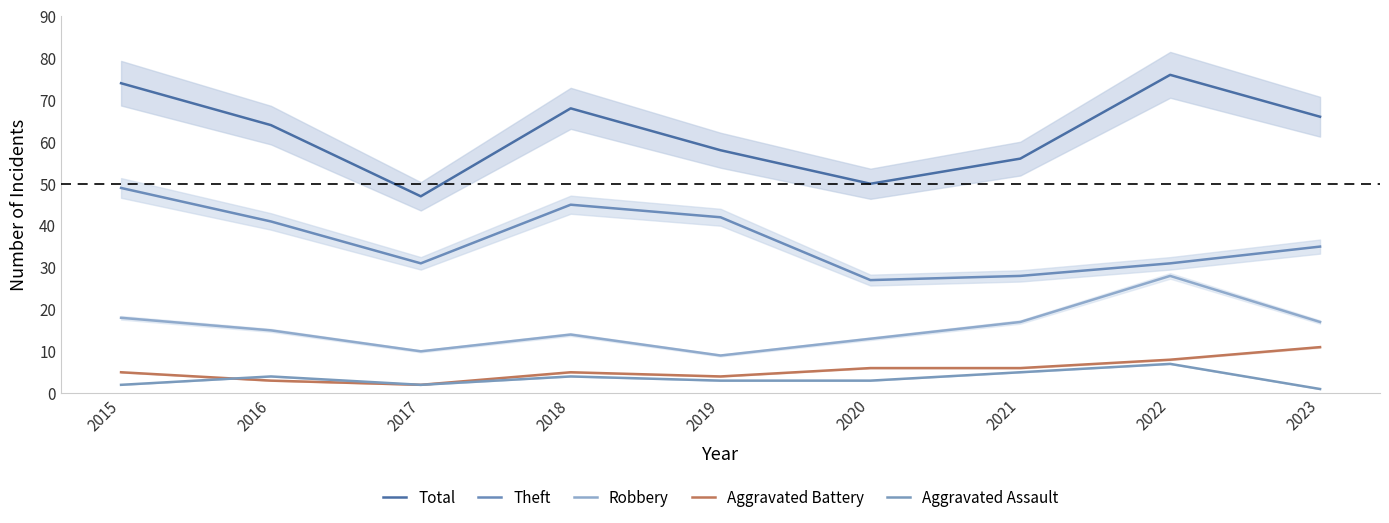

Count the number of data series in this chart.

5